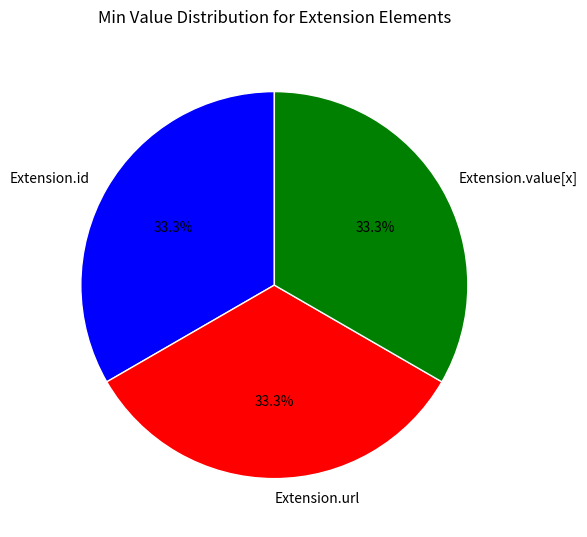

Count the number of slices in the pie.

3